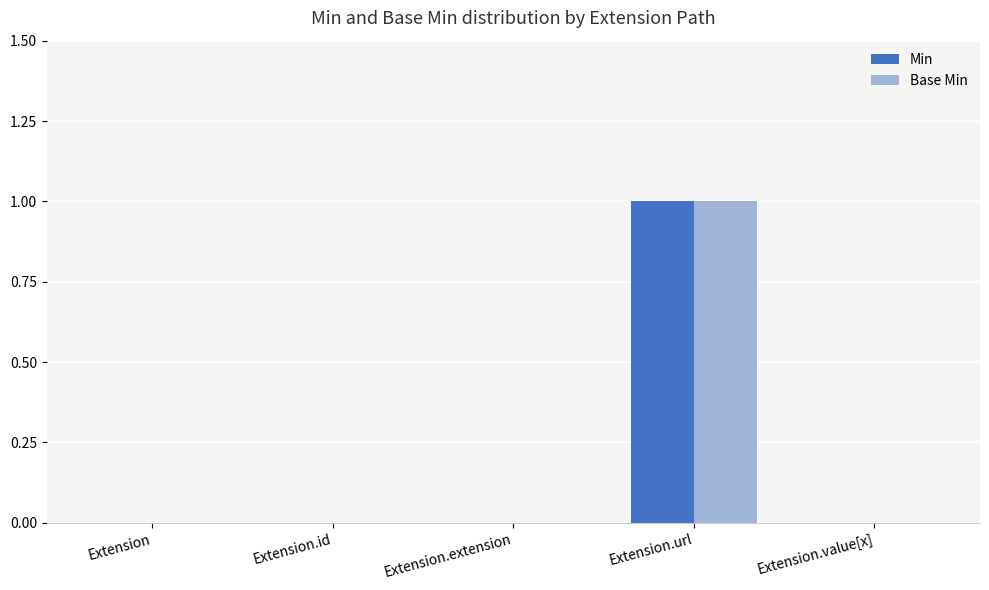

Reading left to right, what are all the values shown in this chart?

Min: 0	0	0	1	0
Base Min: 0	0	0	1	0